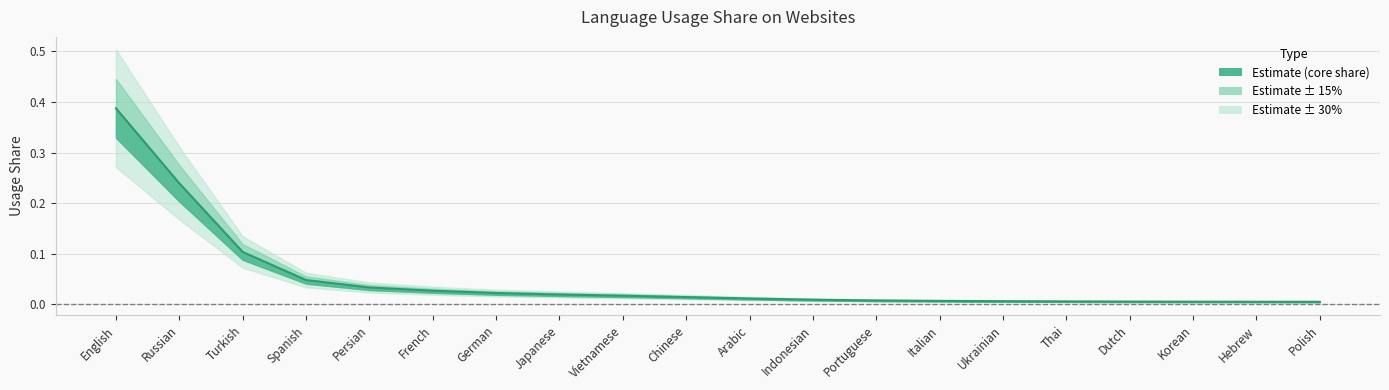

Rank the categories by value from highest to lowest.

English, Russian, Turkish, Spanish, Persian, French, German, Japanese, Vietnamese, Chinese, Arabic, Indonesian, Portuguese, Italian, Ukrainian, Thai, Dutch, Korean, Hebrew, Polish